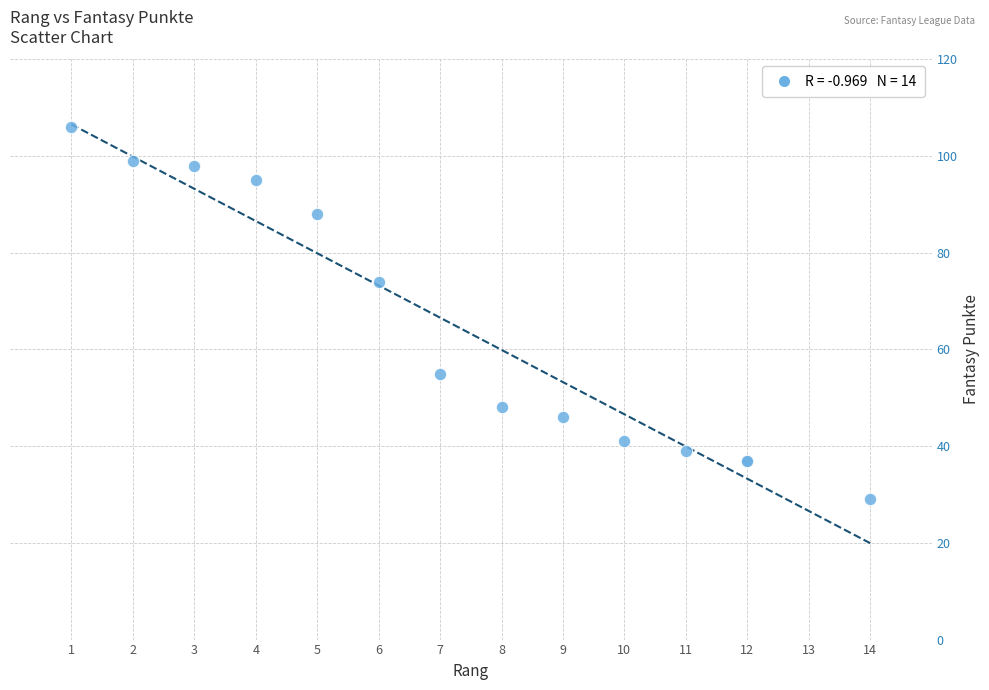

What Y value in the scatter plot is closest to 67?

74